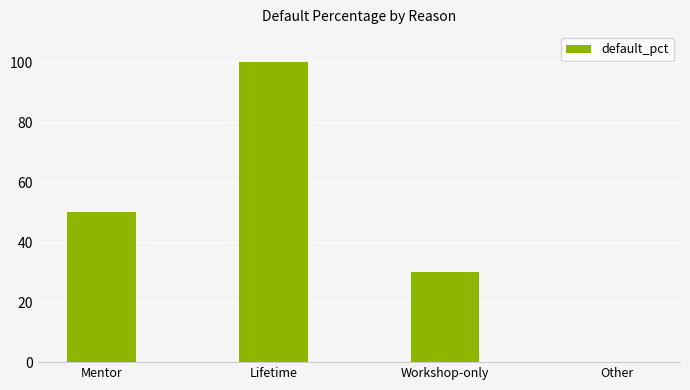

Which label corresponds to the largest value in the chart?

Lifetime